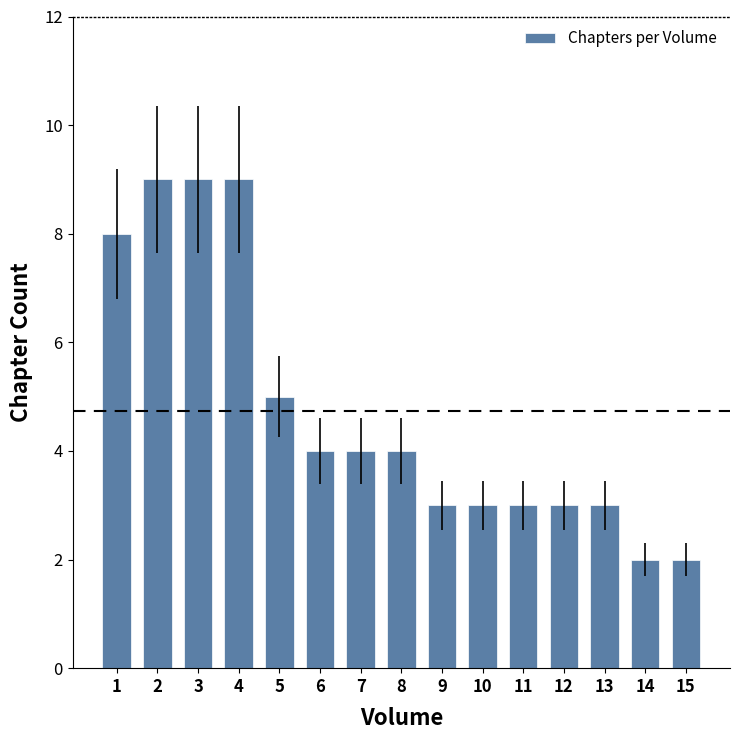

Where does the data first go above 4?

1